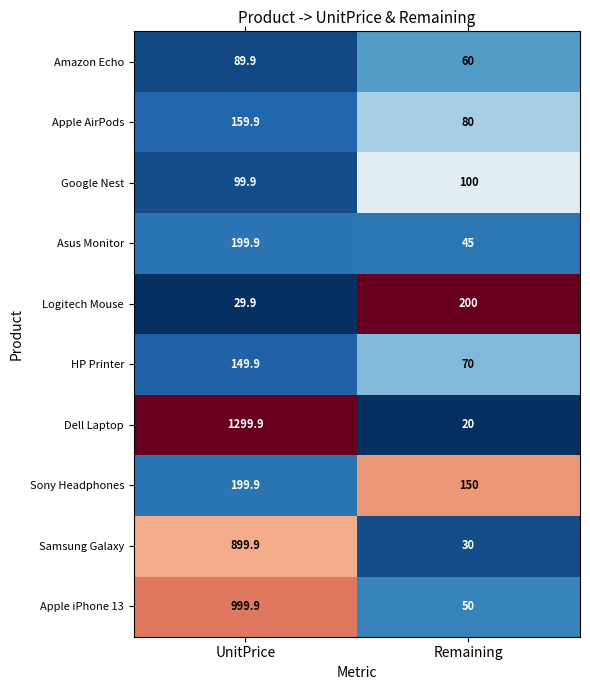

Reading left to right, what are all the values shown in this chart?

Amazon Echo: UnitPrice=89.9	Remaining=60.0
Apple AirPods: UnitPrice=159.9	Remaining=80.0
Google Nest: UnitPrice=99.9	Remaining=100.0
Asus Monitor: UnitPrice=199.9	Remaining=45.0
Logitech Mouse: UnitPrice=29.9	Remaining=200.0
HP Printer: UnitPrice=149.9	Remaining=70.0
Dell Laptop: UnitPrice=1299.9	Remaining=20.0
Sony Headphones: UnitPrice=199.9	Remaining=150.0
Samsung Galaxy: UnitPrice=899.9	Remaining=30.0
Apple iPhone 13: UnitPrice=999.9	Remaining=50.0